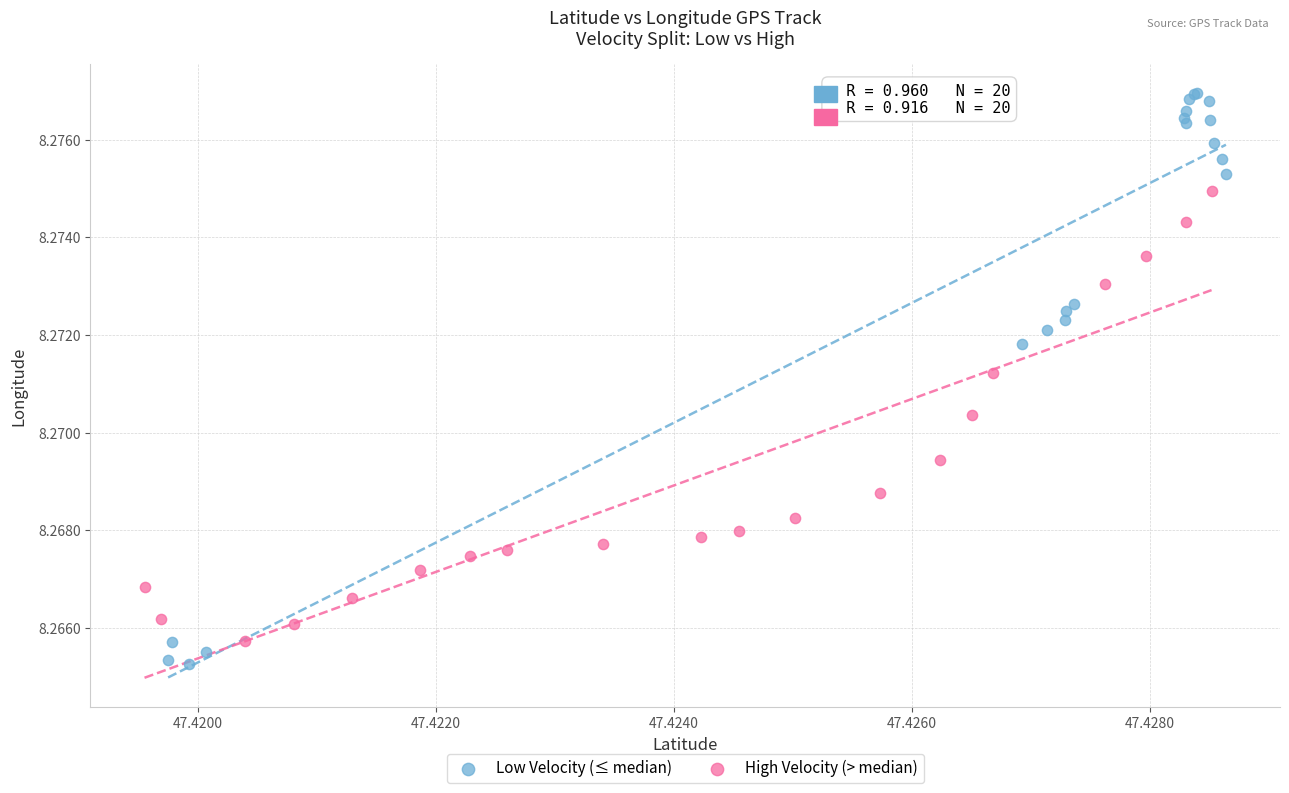

Which series has the largest Y range (max minus min)?

Low Velocity (≤ median)